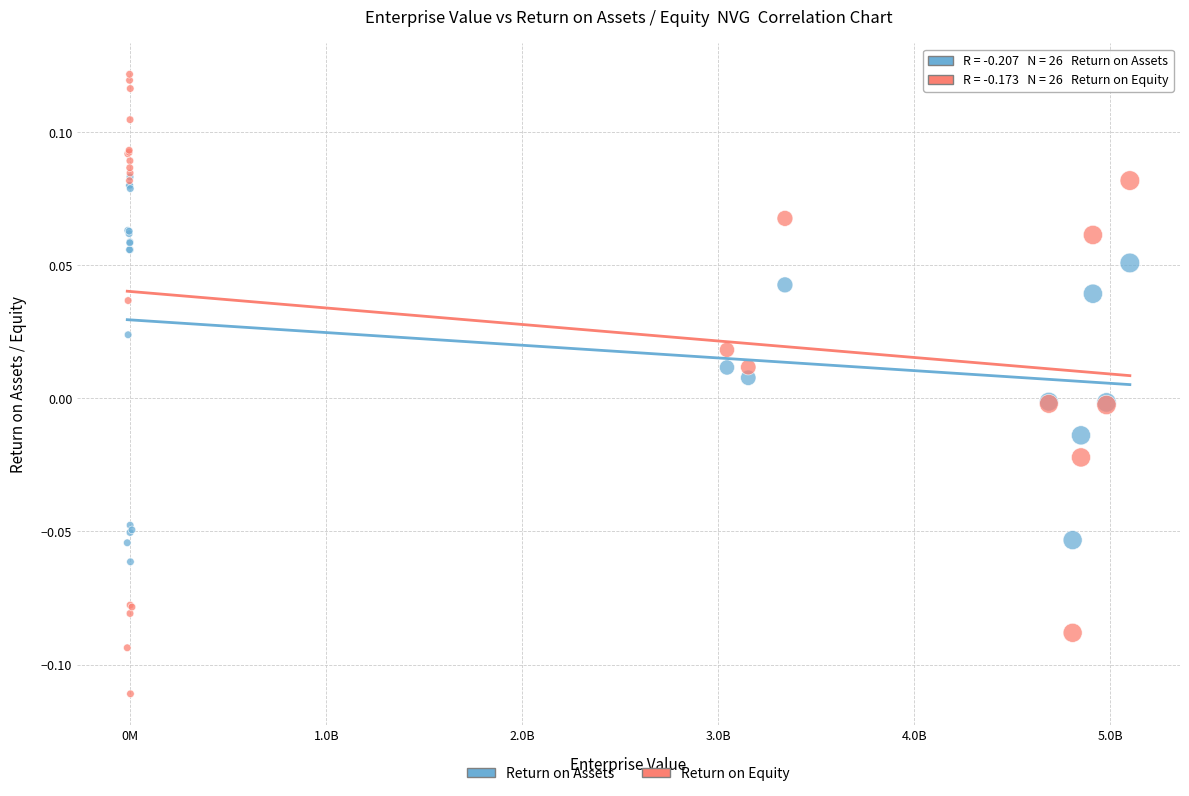

Which series reaches the maximum Y coordinate?

Return on Equity